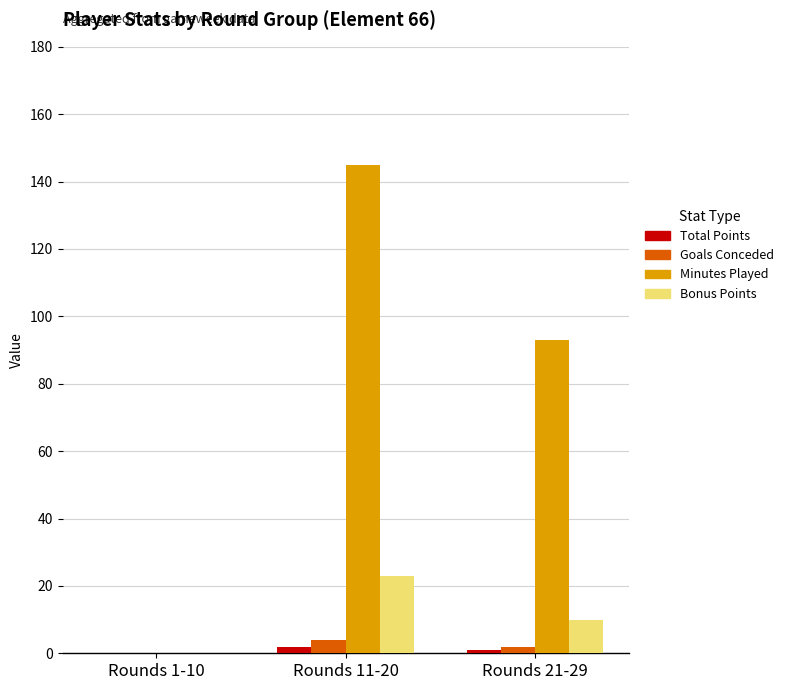

Does the chart contain stacked bars?

No